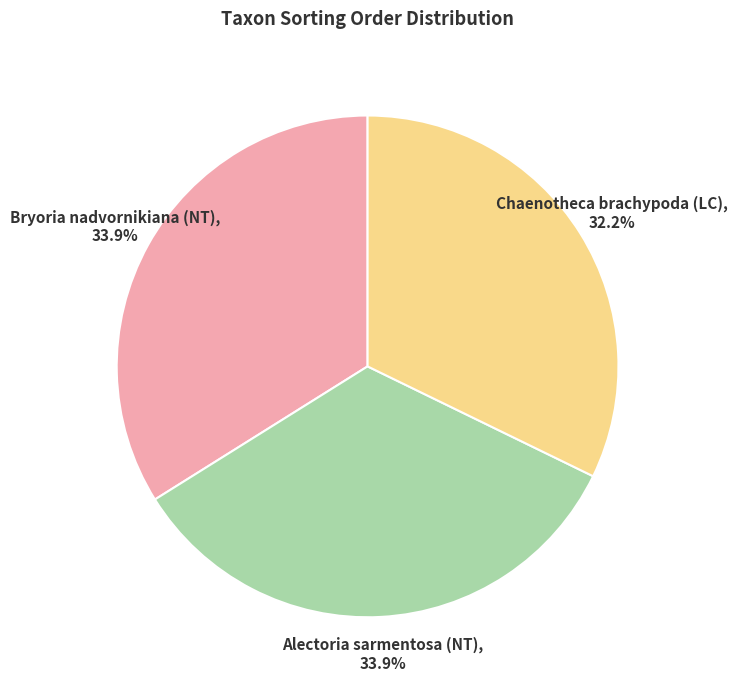

Which category has the smallest portion of the pie?

Chaenotheca brachypoda (LC)